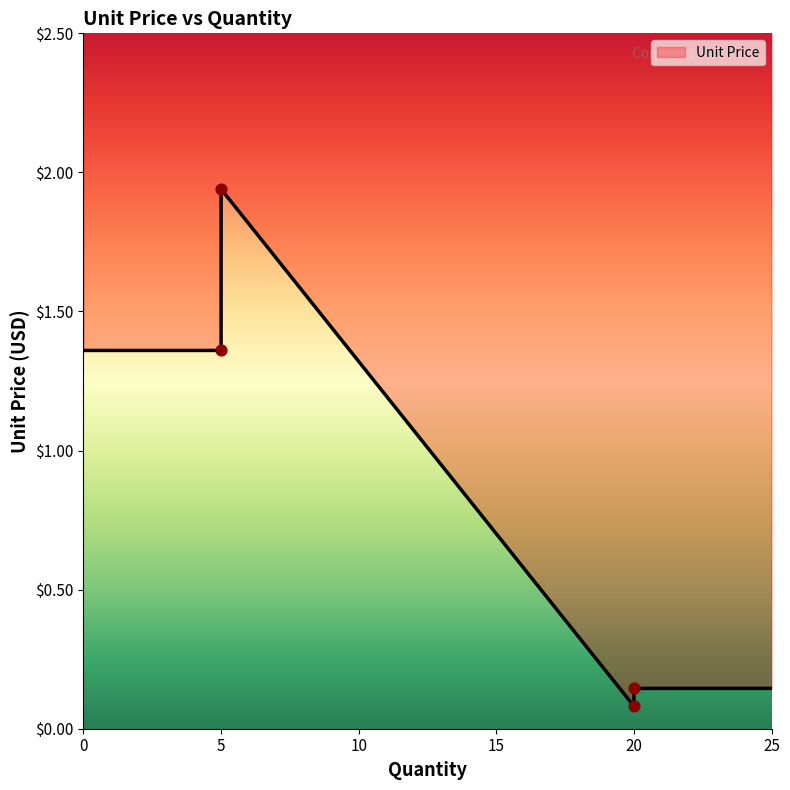

What is the change in value from 20 to 5?

+1.2